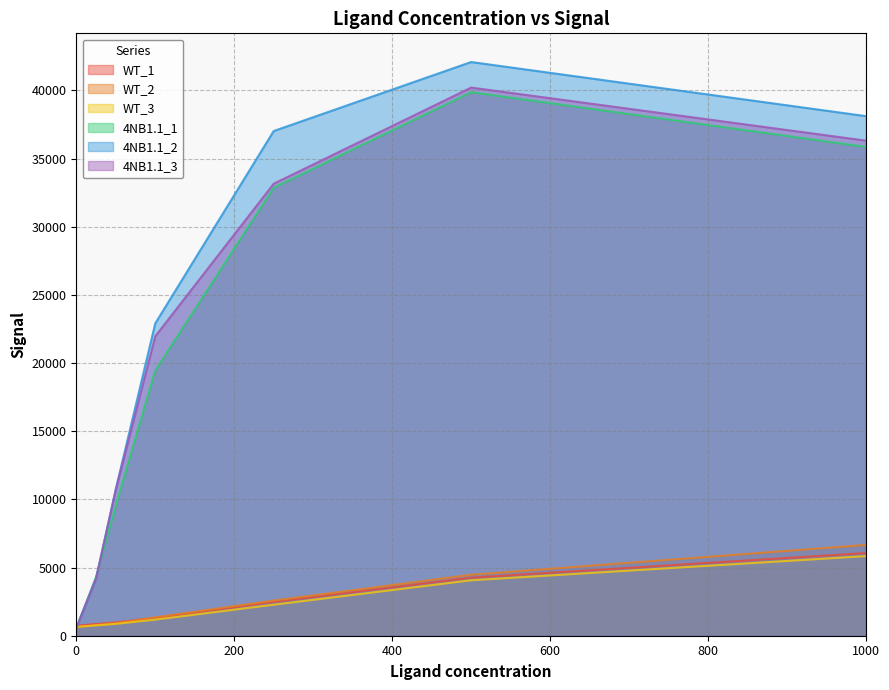

What is the smallest value displayed?

541